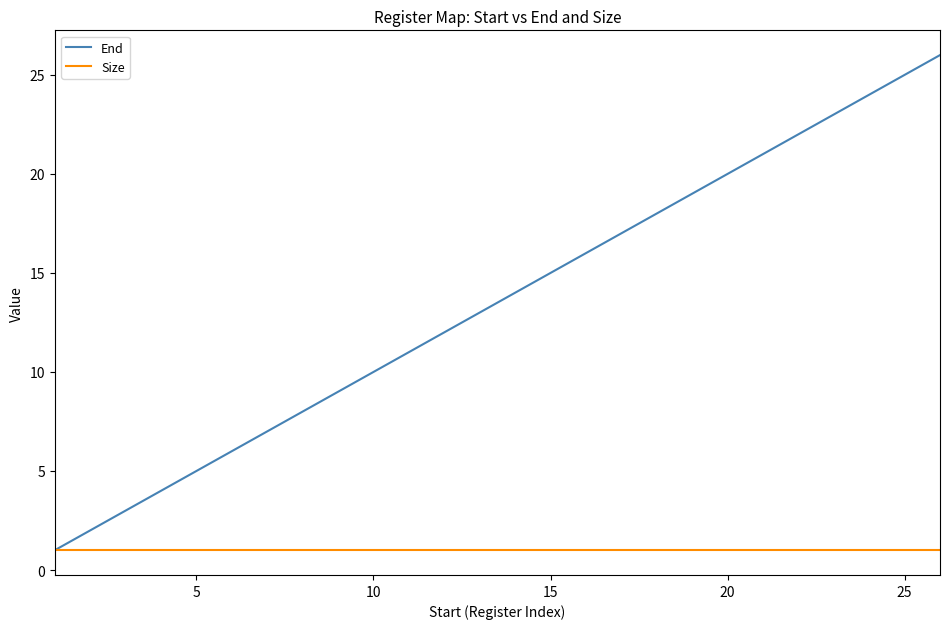

What is the highest value of the End series?

26